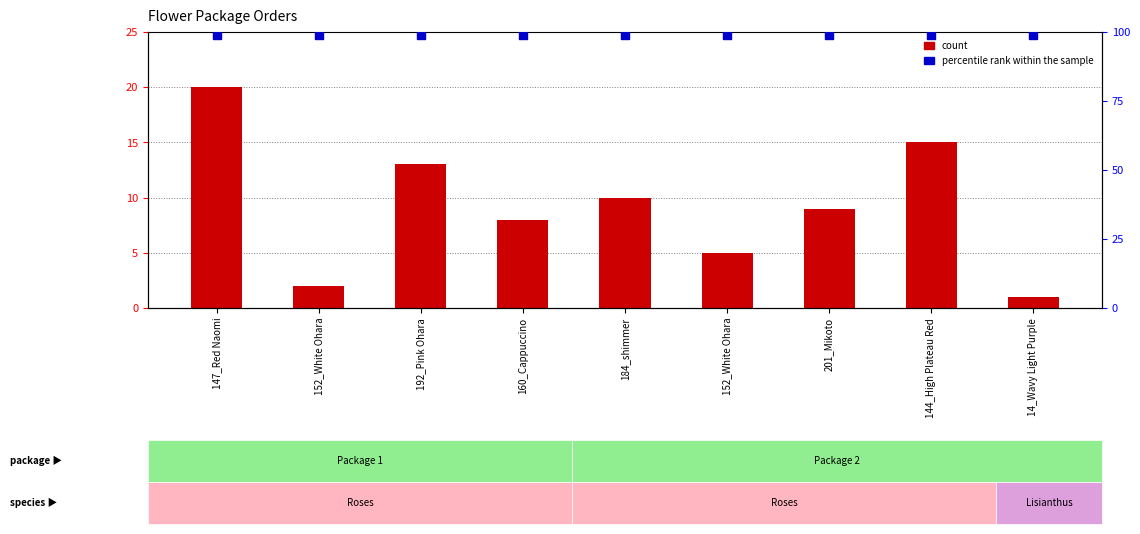

Which series reaches the minimum Y coordinate?

count